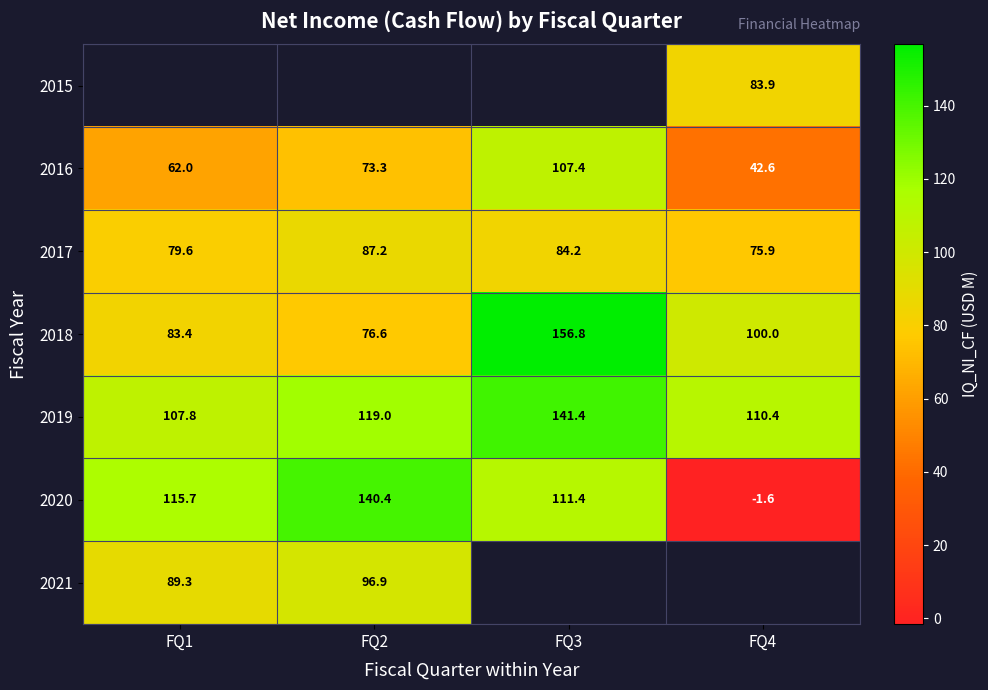

Which category has the lowest value across all series?

FQ4